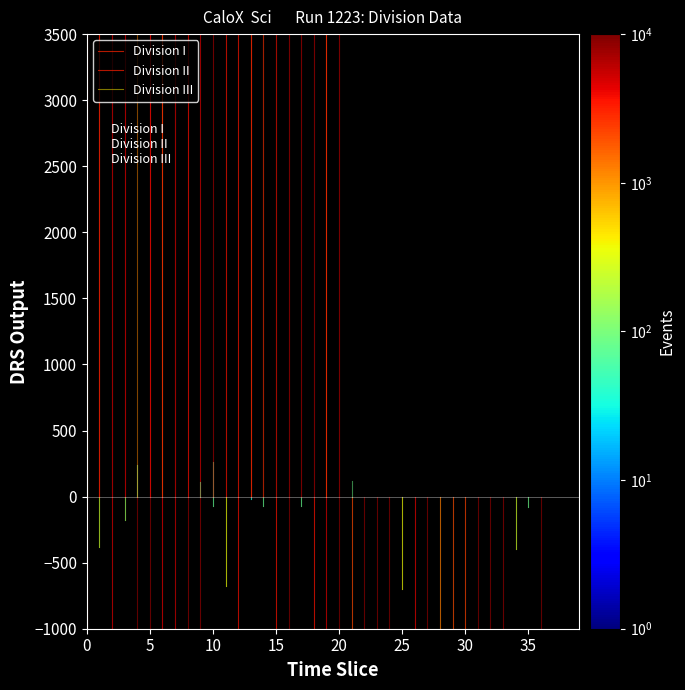

How many lines are shown in the chart?

3